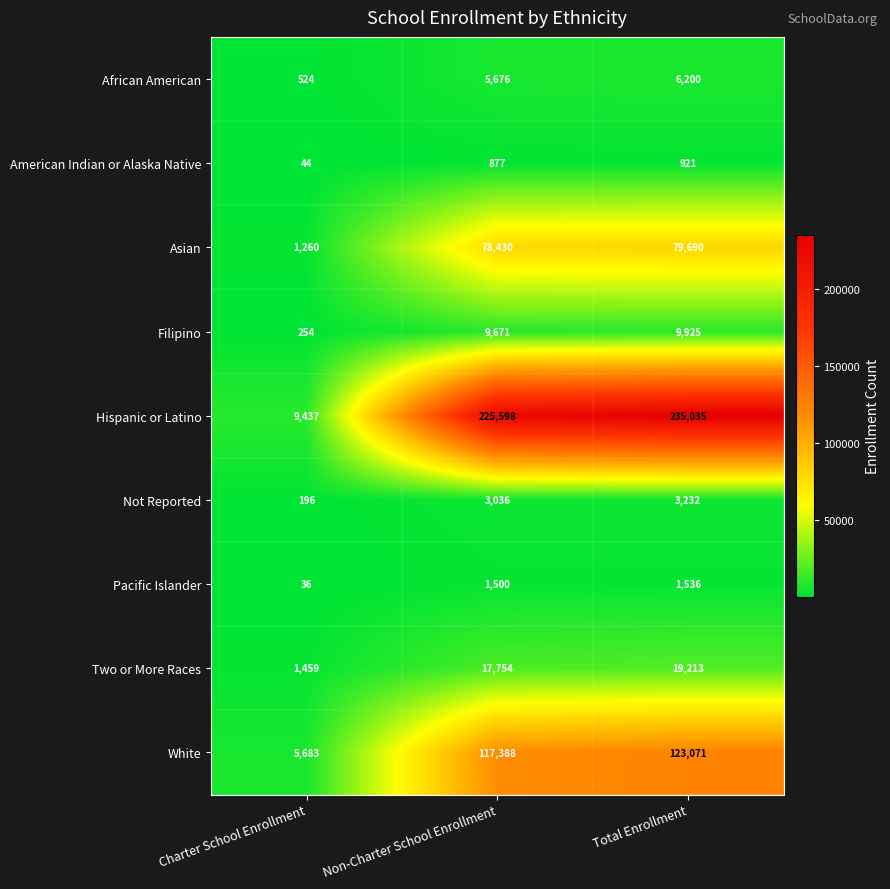

Reading left to right, extract all data points from this chart.

African American: 524	5676	6200
American Indian or Alaska Native: 44	877	921
Asian: 1260	78430	79690
Filipino: 254	9671	9925
Hispanic or Latino: 9437	225598	235035
Not Reported: 196	3036	3232
Pacific Islander: 36	1500	1536
Two or More Races: 1459	17754	19213
White: 5683	117388	123071